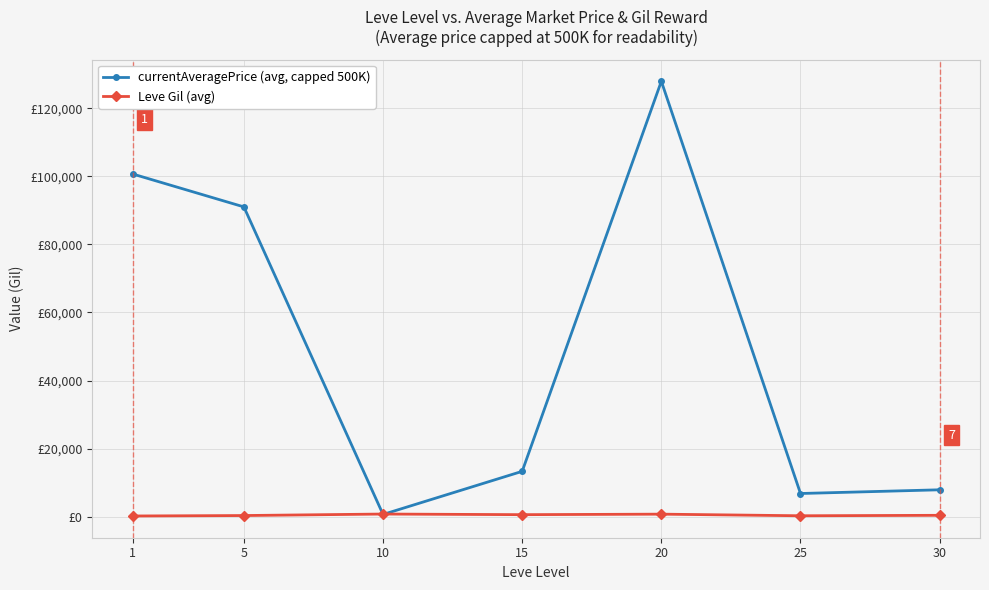

List the labels in order of Leve Gil (avg) value, largest first.

10, 20, 15, 30, 5, 25, 1